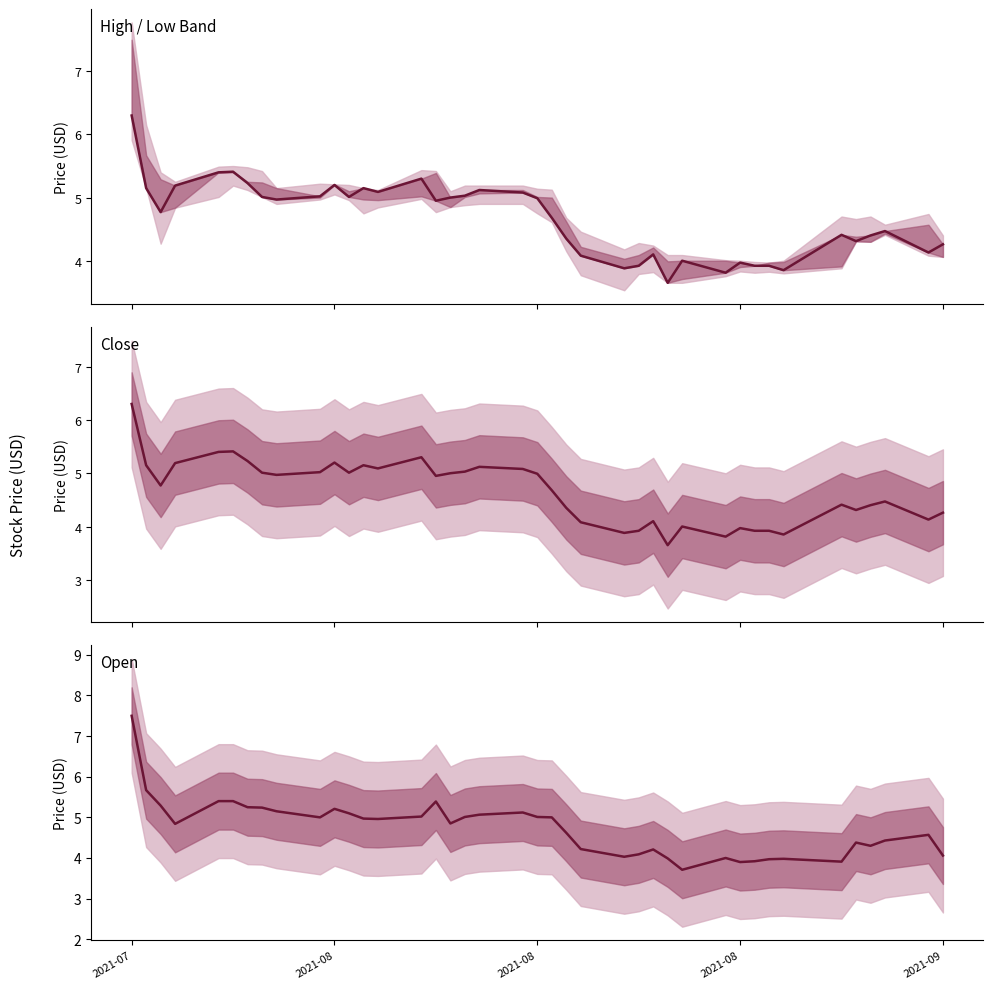

Where does the Open series first go above 4?

2021-07